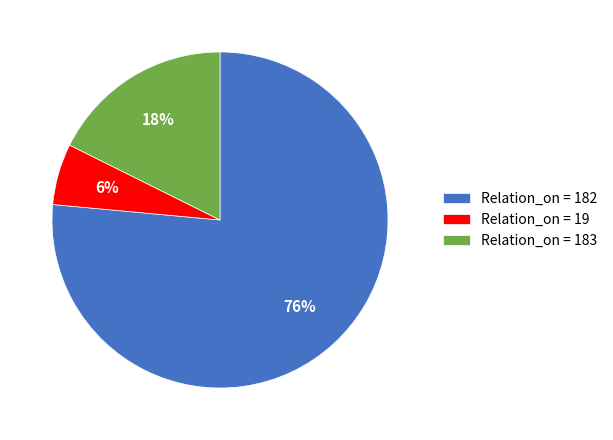

Which has a higher value, Relation_on = 182 or Relation_on = 19?

Relation_on = 182